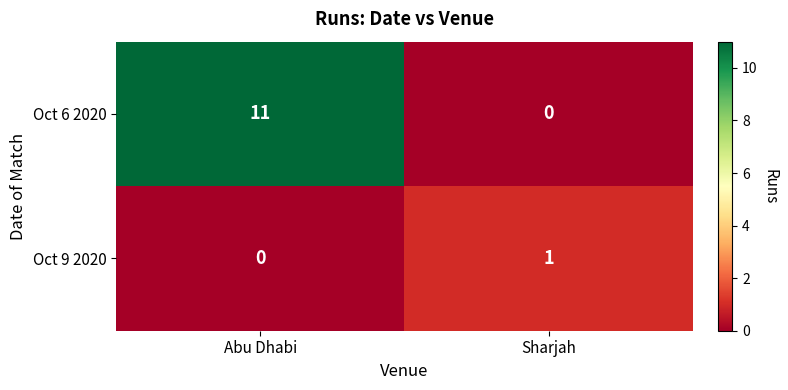

What is the sum of the Oct 6 2020 values at Abu Dhabi and Sharjah?

11